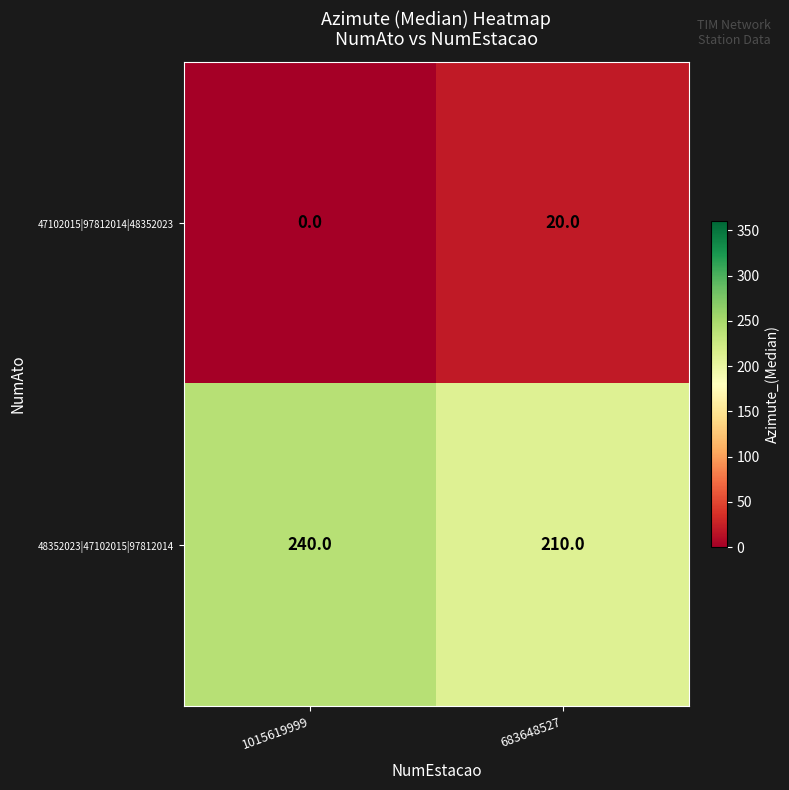

How many values in the 47102015|97812014|48352023 series are below 20?

1